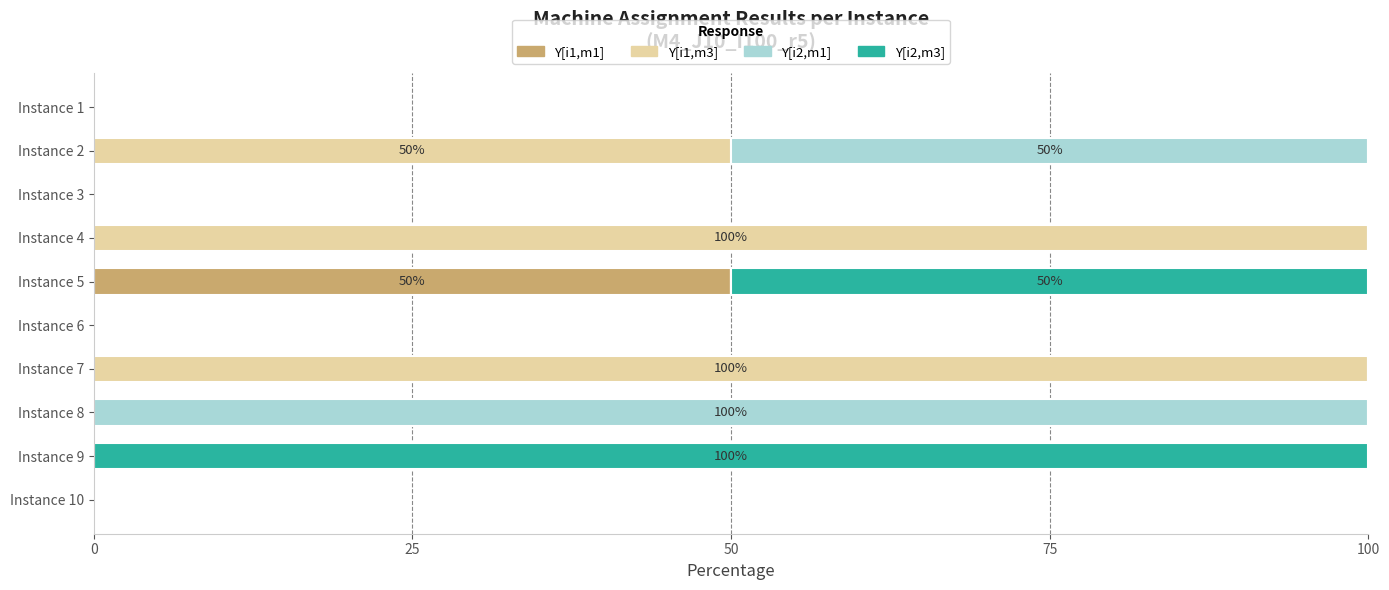

What is the sum of all Y[i1,m1] values?

50